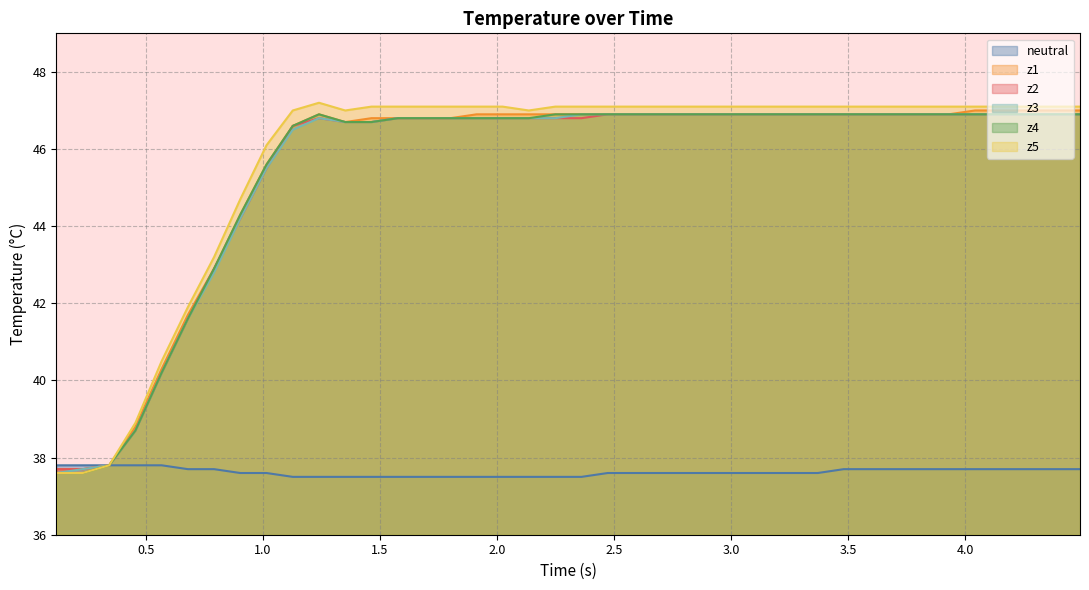

What is the minimum value shown in the chart?

37.5